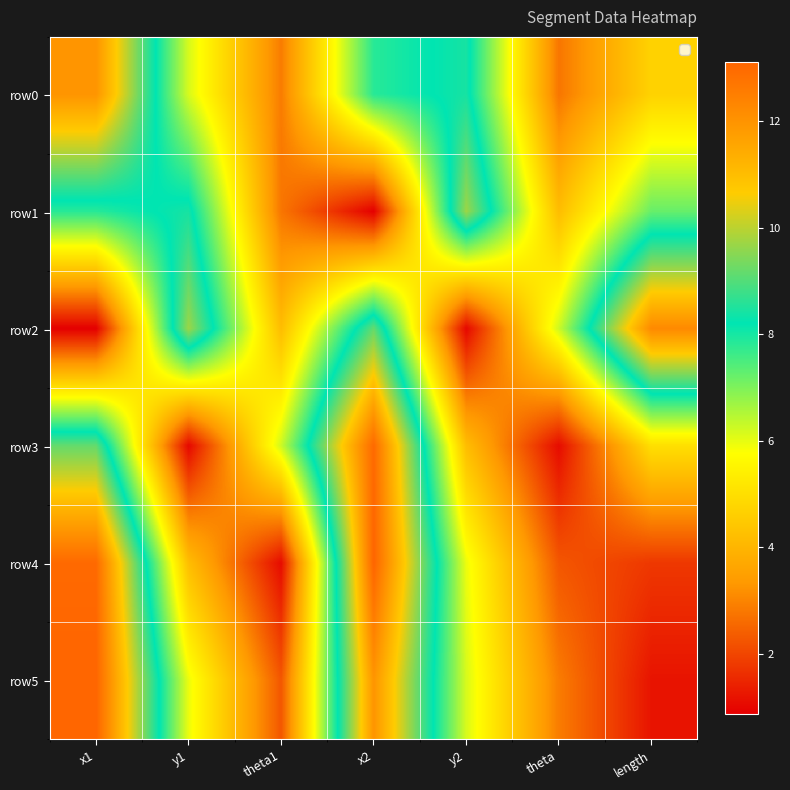

Reading left to right, list all the values displayed in this chart.

row0: x1=12.0	y1=6.2	theta1=2.9	x2=7.8	y2=8.4	theta=2.8	length=4.7
row1: x1=7.8	y1=8.4	theta1=2.8	x2=0.9	y2=9.7	theta=4.2	length=7.2
row2: x1=0.9	y1=9.7	theta1=4.2	x2=9.2	y2=1.0	theta=6.2	length=12.2
row3: x1=9.2	y1=1.0	theta1=6.2	x2=13.0	y2=4.2	theta=1.1	length=5.0
row4: x1=13.0	y1=4.2	theta1=1.1	x2=13.1	y2=5.9	theta=2.3	length=1.8
row5: x1=13.1	y1=5.9	theta1=2.3	x2=12.0	y2=6.2	theta=2.9	length=1.2